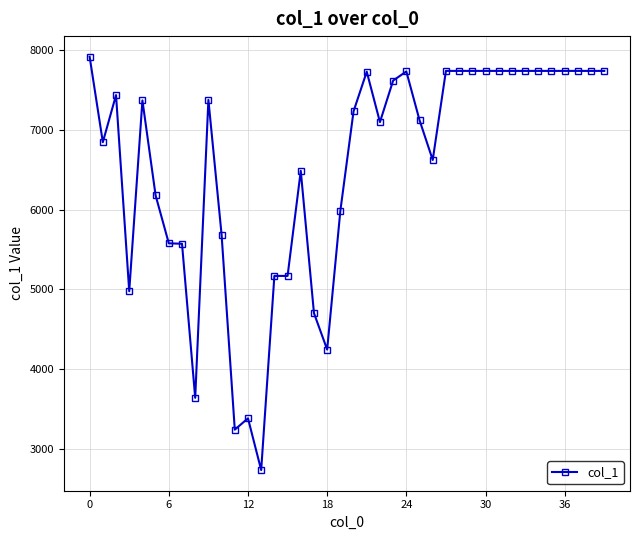

True or false: the data has more than 0 interior local peaks.

True